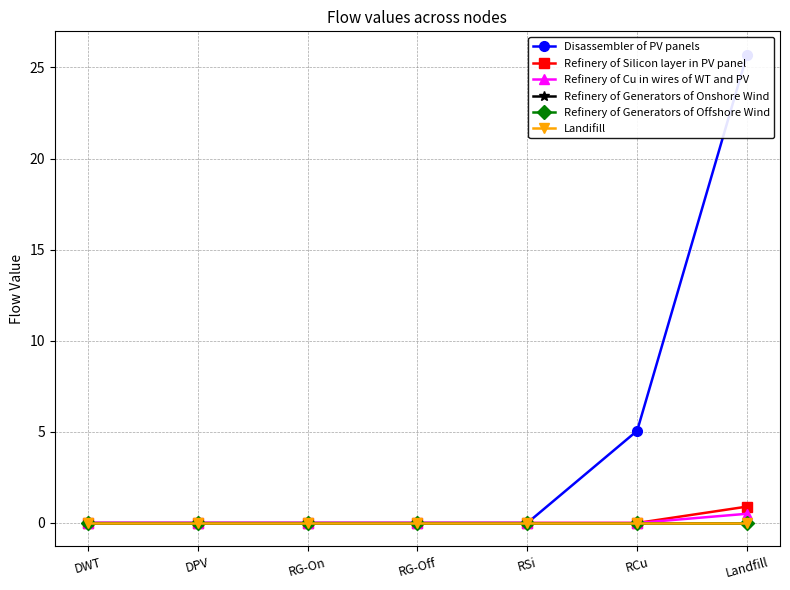

Which has a higher value, RSi or DWT?

RSi